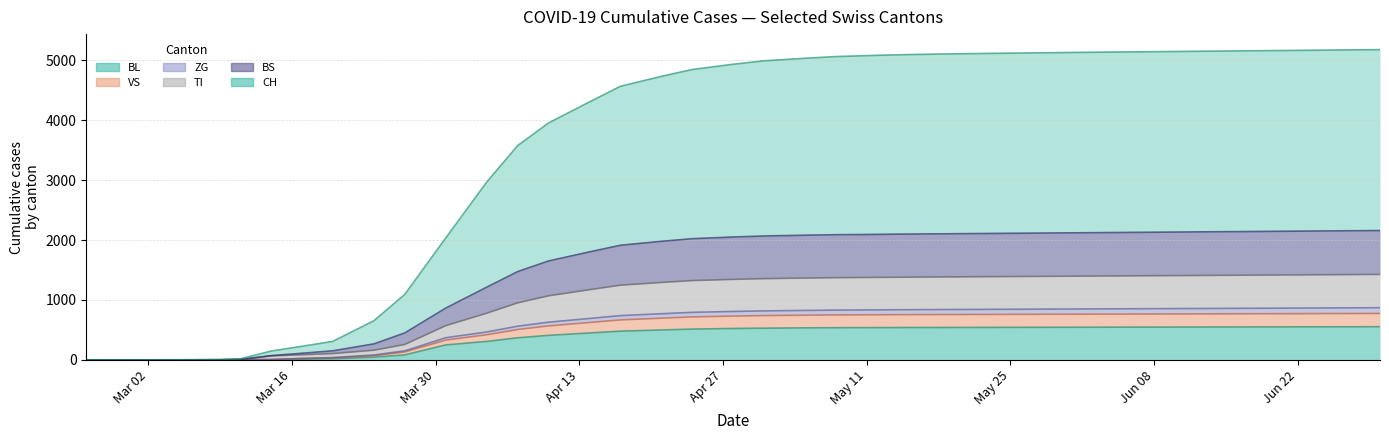

Which series has the largest total across all categories?

CH line